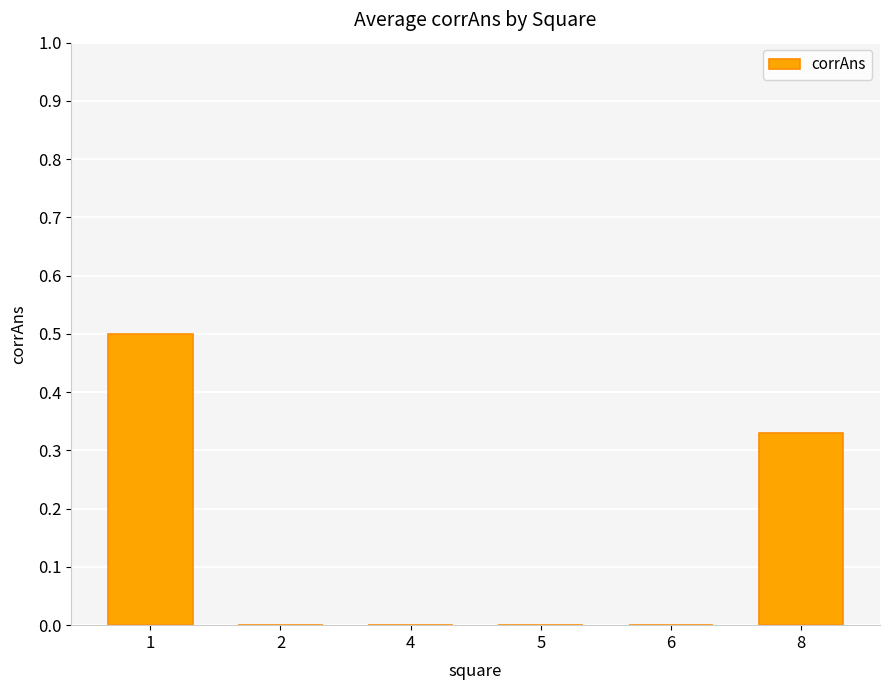

What is the maximum value shown in the chart?

0.5